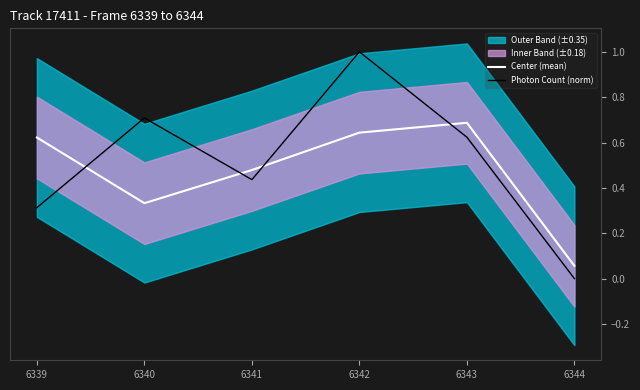

How many lines are shown in the chart?

2